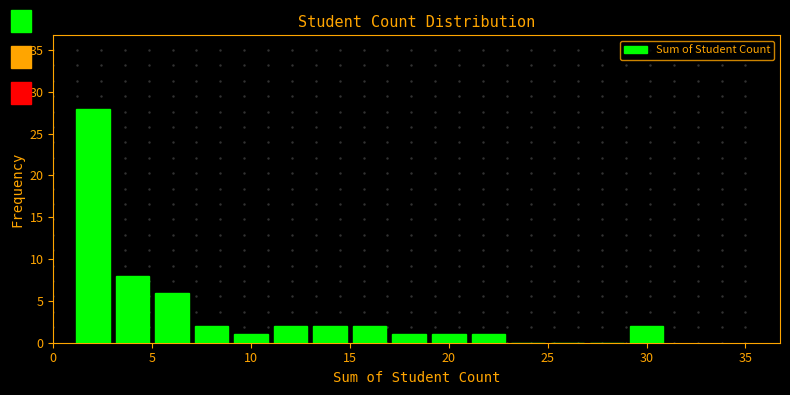

Reading left to right, transcribe this chart: for each bar, give the range it covers on the x-axis and its height. The values are not printed on the chart, so give them approximately, as read against the axis.

1 to 3: 28
3 to 5: 8
5 to 7: 6
7 to 9: 2
9 to 11: 1
11 to 13: 2
13 to 15: 2
15 to 17: 2
17 to 19: 1
19 to 21: 1
21 to 23: 1
23 to 25: 0
25 to 27: 0
27 to 29: 0
29 to 31: 2